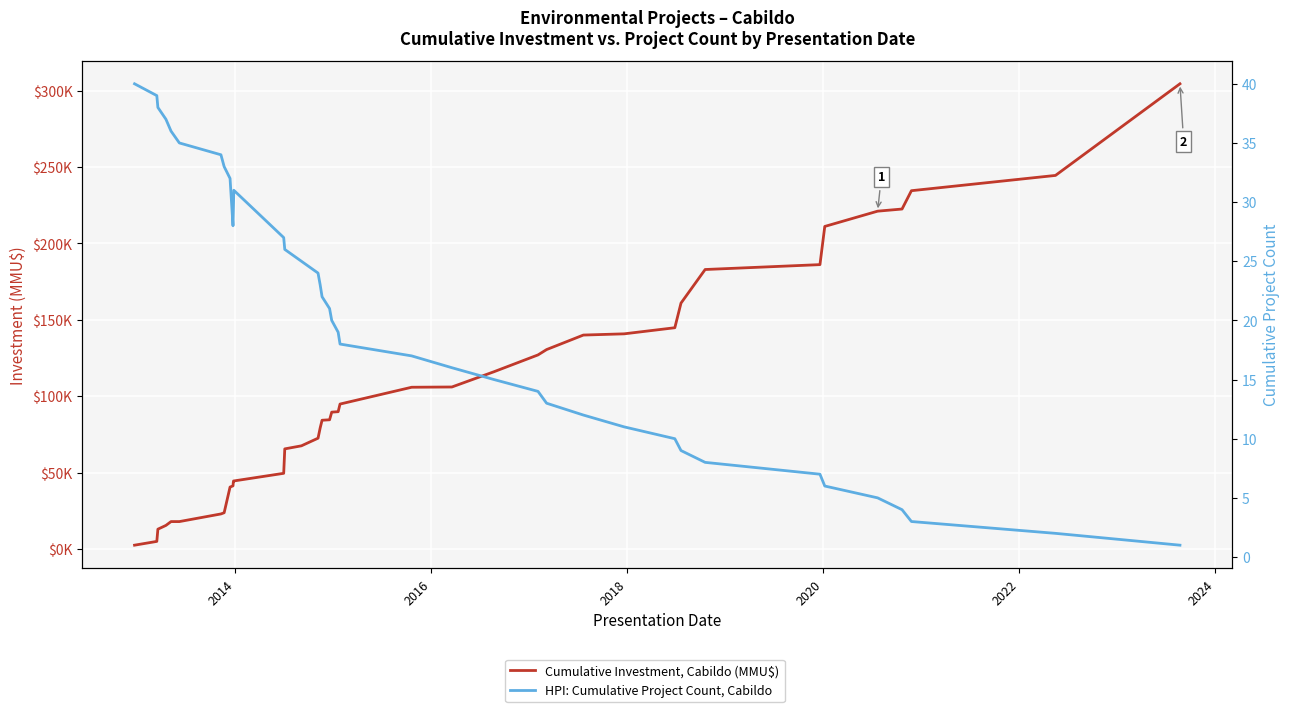

How many distinct data groups are displayed?

2